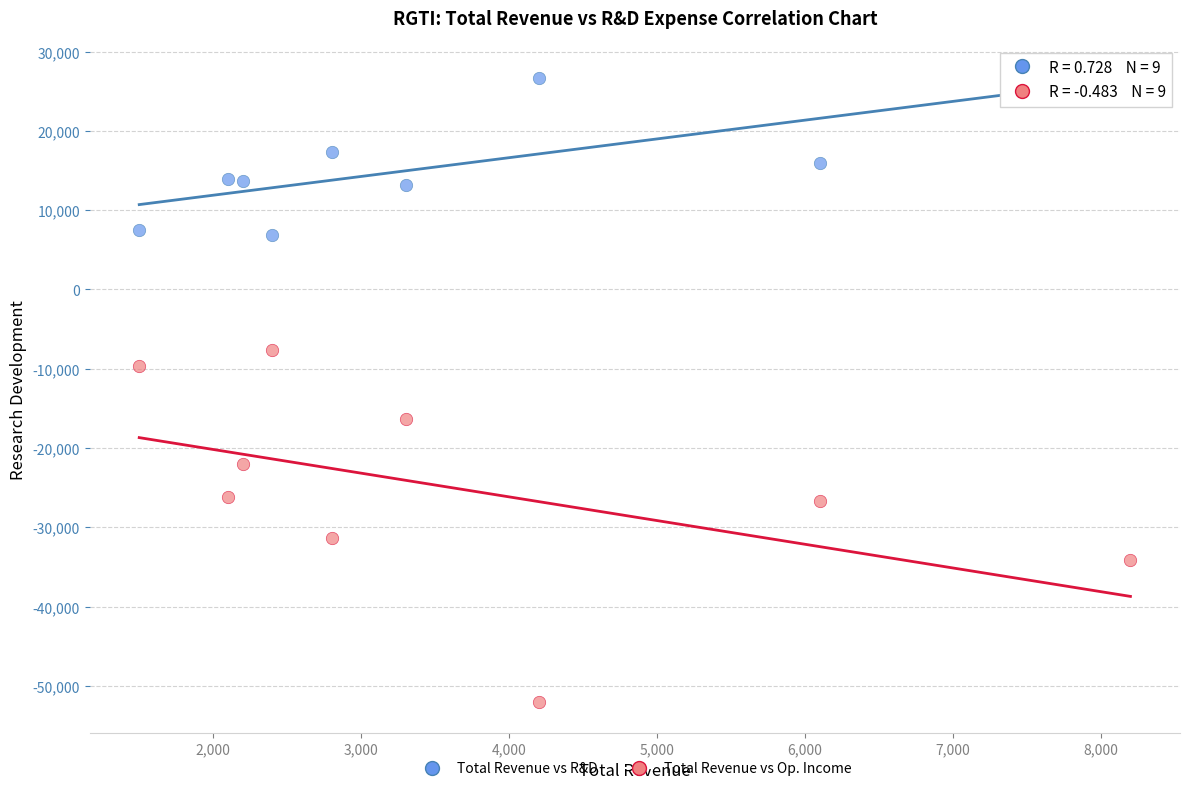

Which series contains the lowest Y value?

Total Revenue vs Op. Income